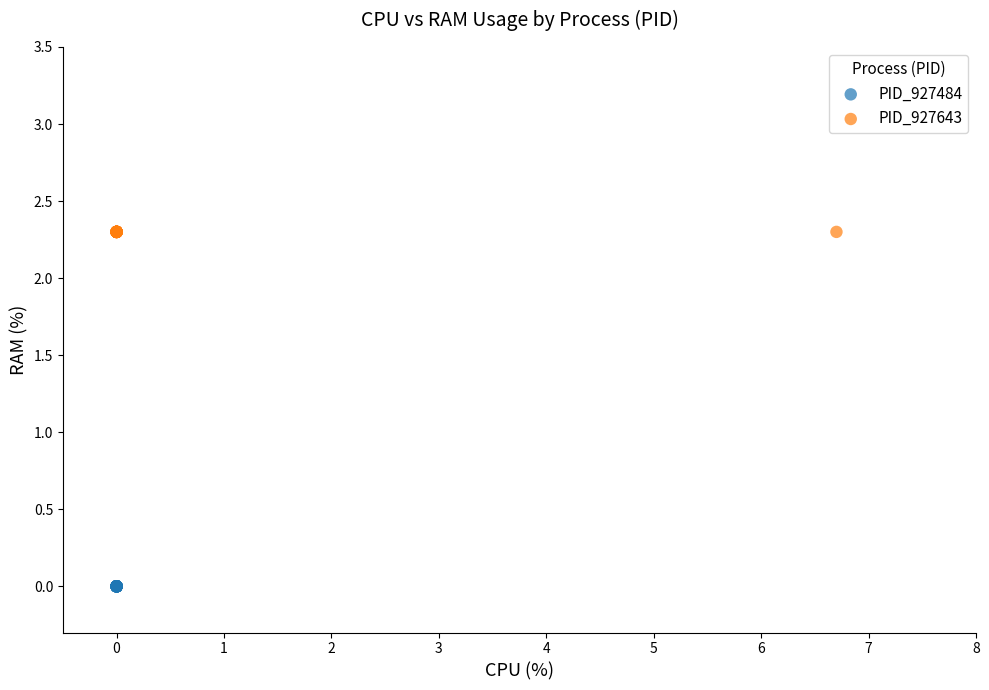

Which series contains the lowest Y value?

PID_927484